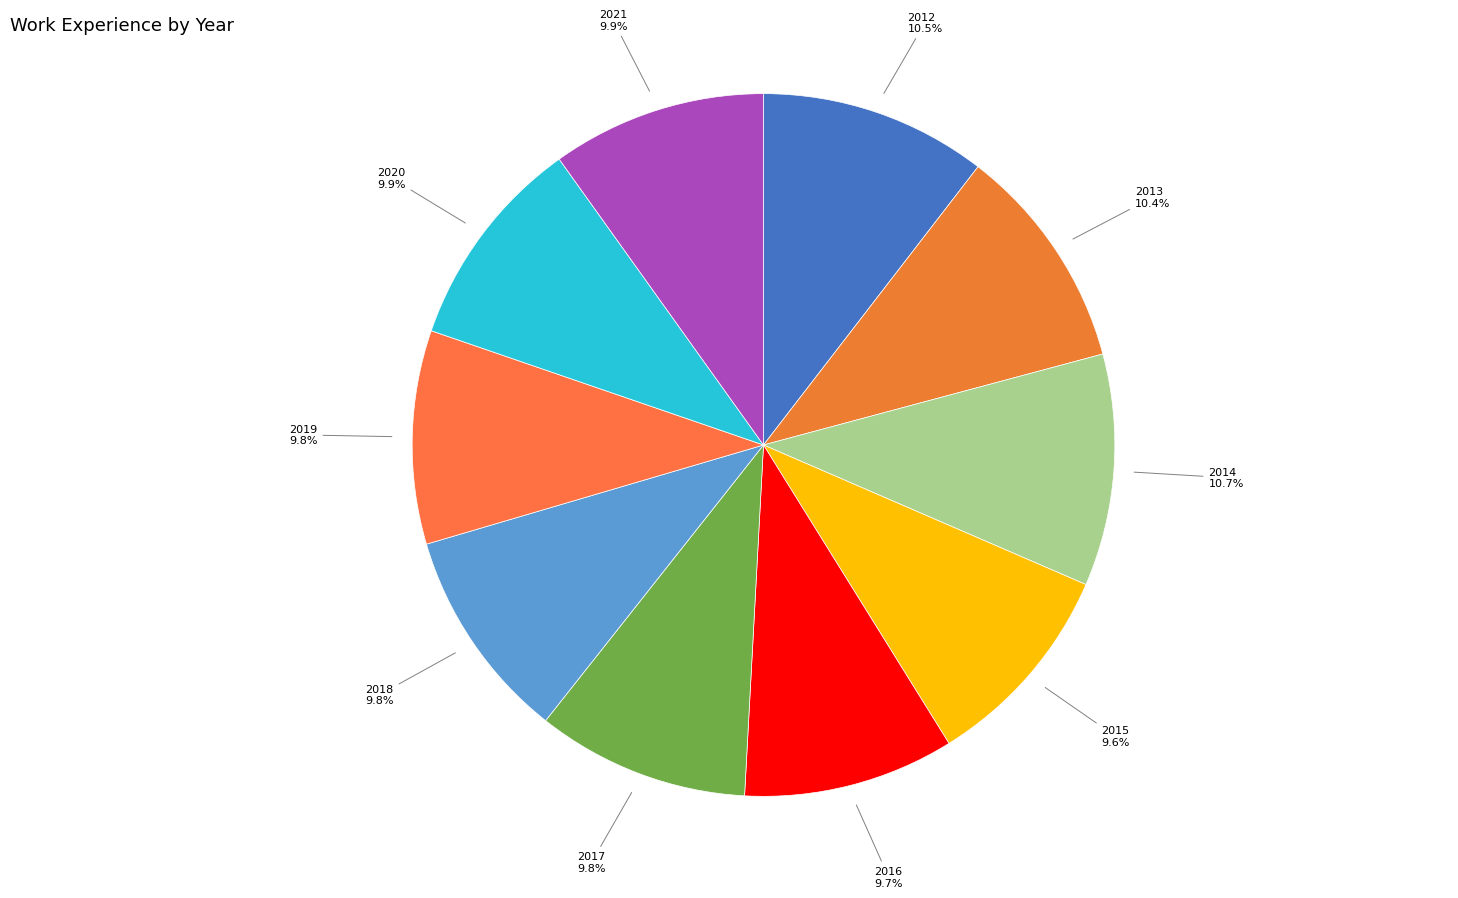

Which slice is the largest?

2014